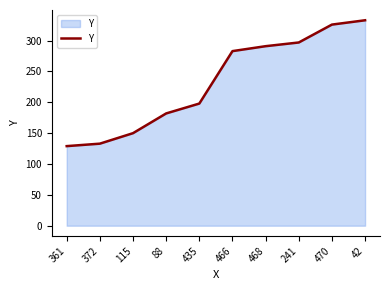

Reading right to left, extract all data points from this chart.

42=333	470=326	241=297	468=291	466=283	435=198	88=182	115=150	372=133	361=129